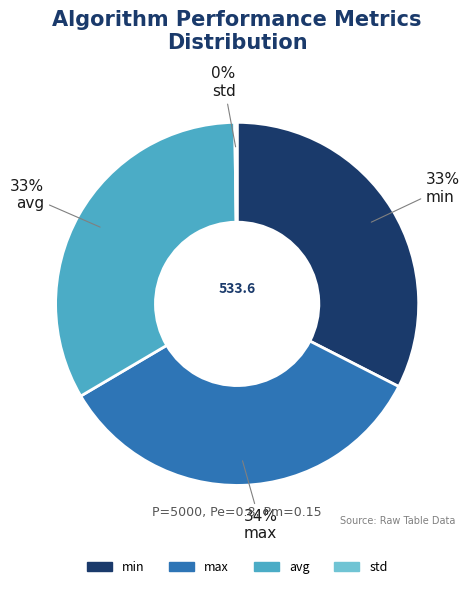

The avg slice represents 33% of the pie. True or false?

True